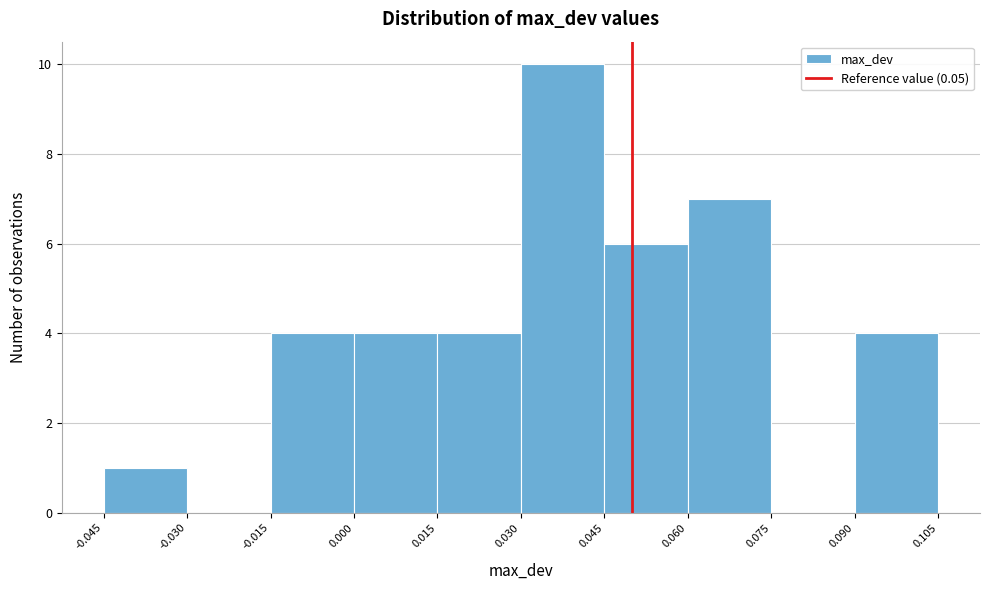

Which range on the x-axis has the tallest bar?

0.030 to 0.045